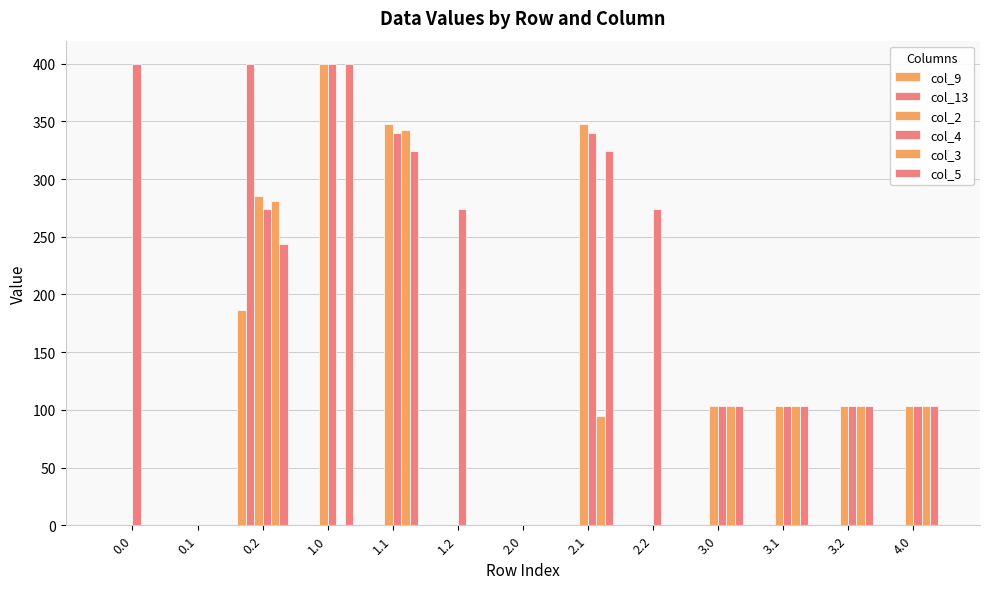

How many distinct data groups are displayed?

6